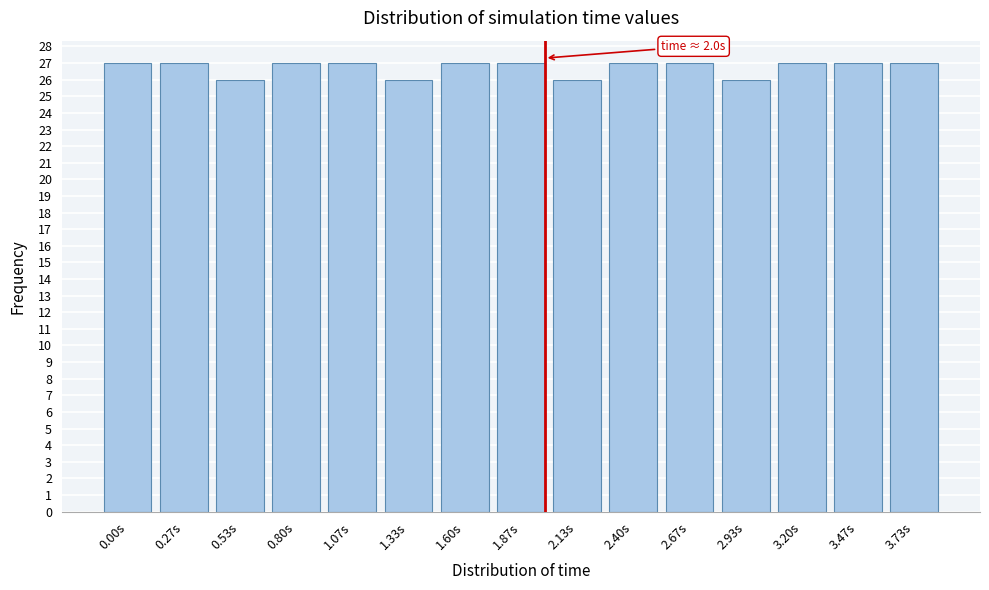

Reading left to right, transcribe all the data shown in this chart.

27	27	26	27	27	26	27	27	26	27	27	26	27	27	27